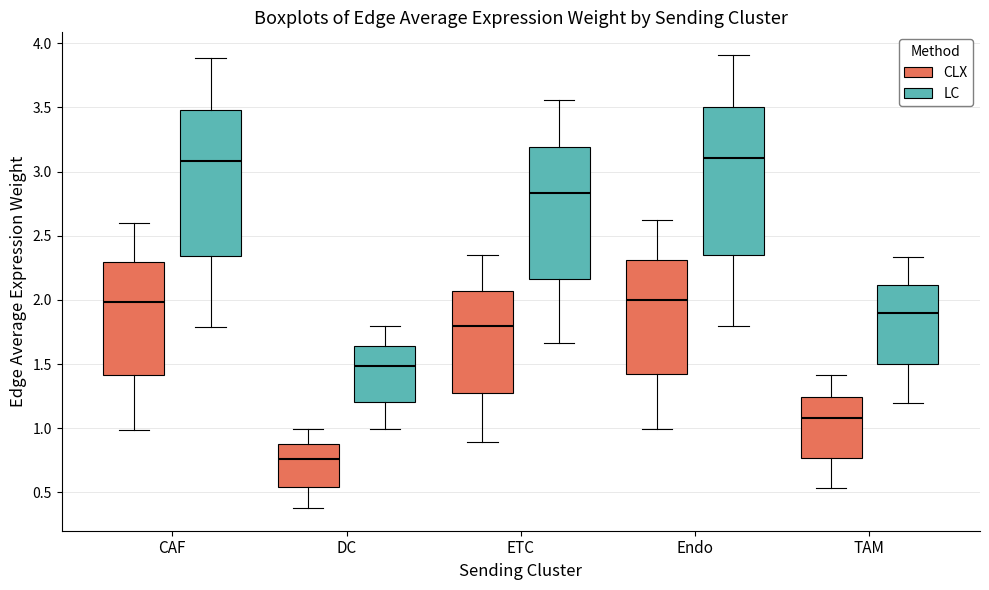

Reading left to right, transcribe this box plot: for each box, give where its median line is, the range the box spans, and where its two whiskers end, as read against the y-axis. The values are not printed on the chart, so give them approximately, as read against the axis.

CAF (CLX): median 2.00, box 1.40 to 2.30, whiskers 1.00 to 2.60
CAF (LC): median 3.10, box 2.35 to 3.50, whiskers 1.80 to 3.90
DC (CLX): median 0.75, box 0.55 to 0.90, whiskers 0.40 to 1.00
DC (LC): median 1.50, box 1.20 to 1.65, whiskers 1.00 to 1.80
ETC (CLX): median 1.80, box 1.30 to 2.05, whiskers 0.90 to 2.35
ETC (LC): median 2.85, box 2.15 to 3.20, whiskers 1.65 to 3.55
Endo (CLX): median 2.00, box 1.45 to 2.30, whiskers 1.00 to 2.60
Endo (LC): median 3.10, box 2.35 to 3.50, whiskers 1.80 to 3.90
TAM (CLX): median 1.10, box 0.75 to 1.25, whiskers 0.55 to 1.40
TAM (LC): median 1.90, box 1.50 to 2.10, whiskers 1.20 to 2.35